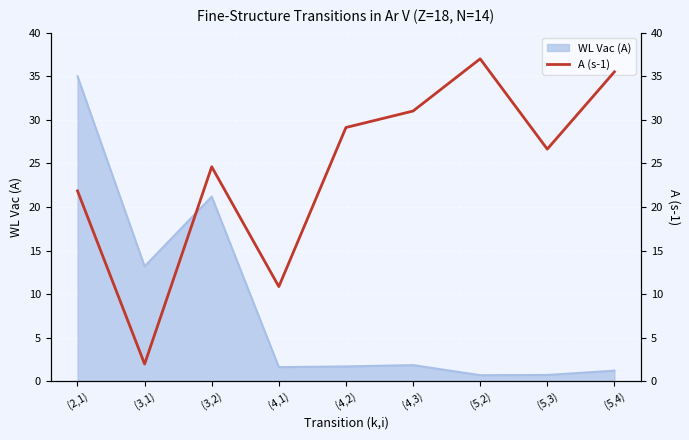

How many interior local peaks (higher than both neighbors) does the data have?

2